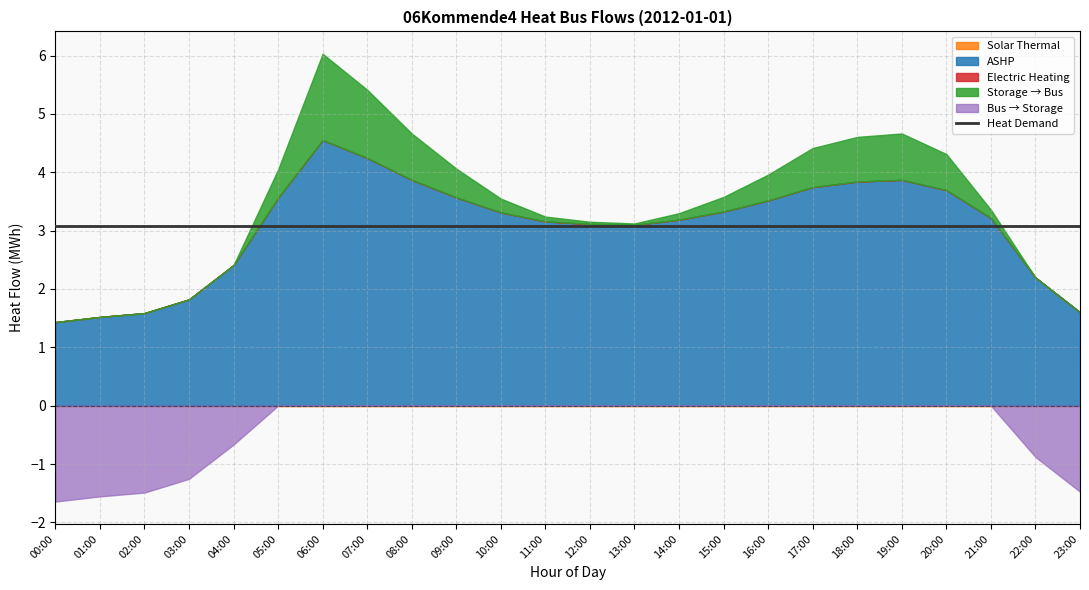

What is the label of the 20th point from the left?

19:00